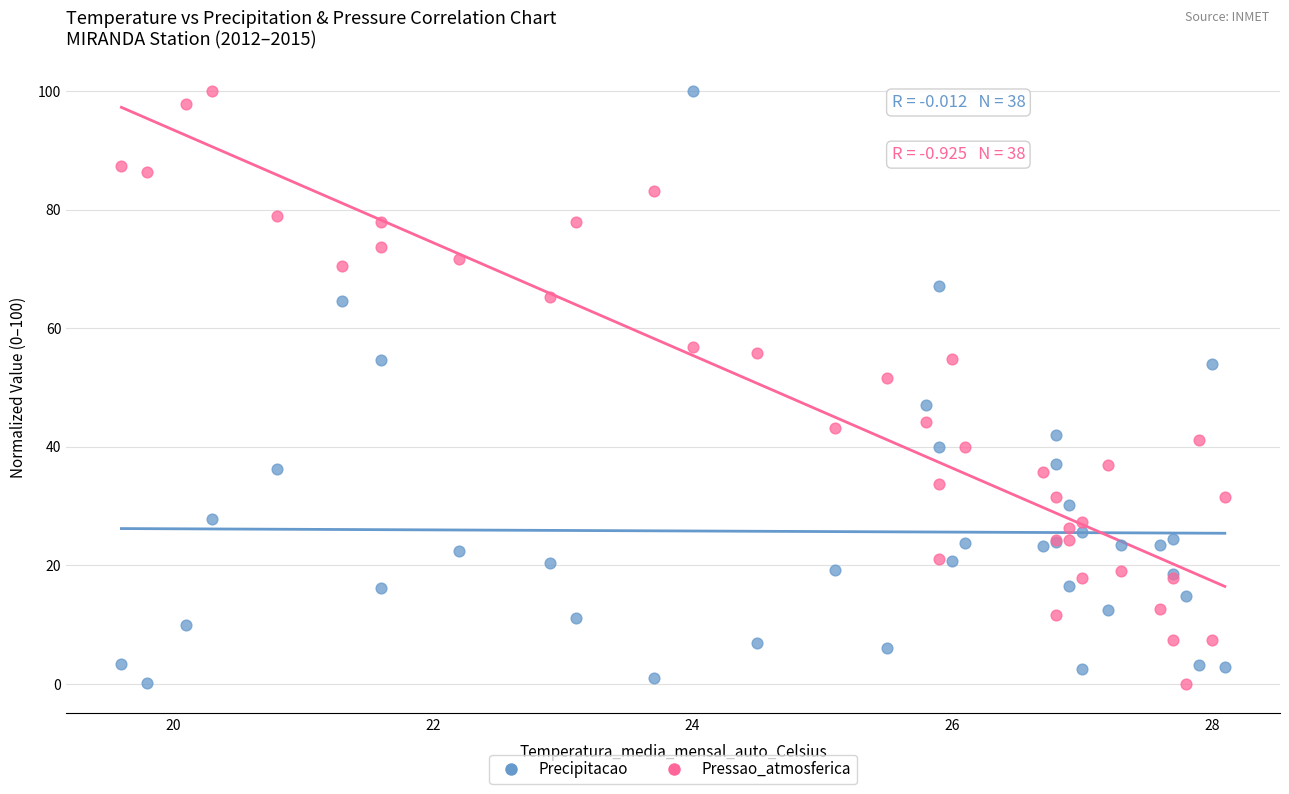

What is the X range (max minus min) for the scatter plot?

8.5